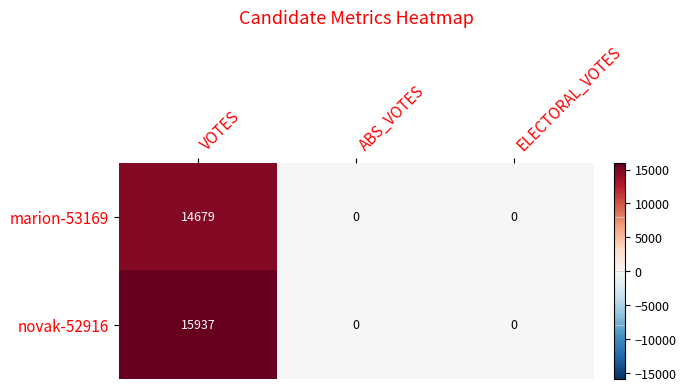

At VOTES, list the series in order from smallest to largest.

marion-53169, novak-52916